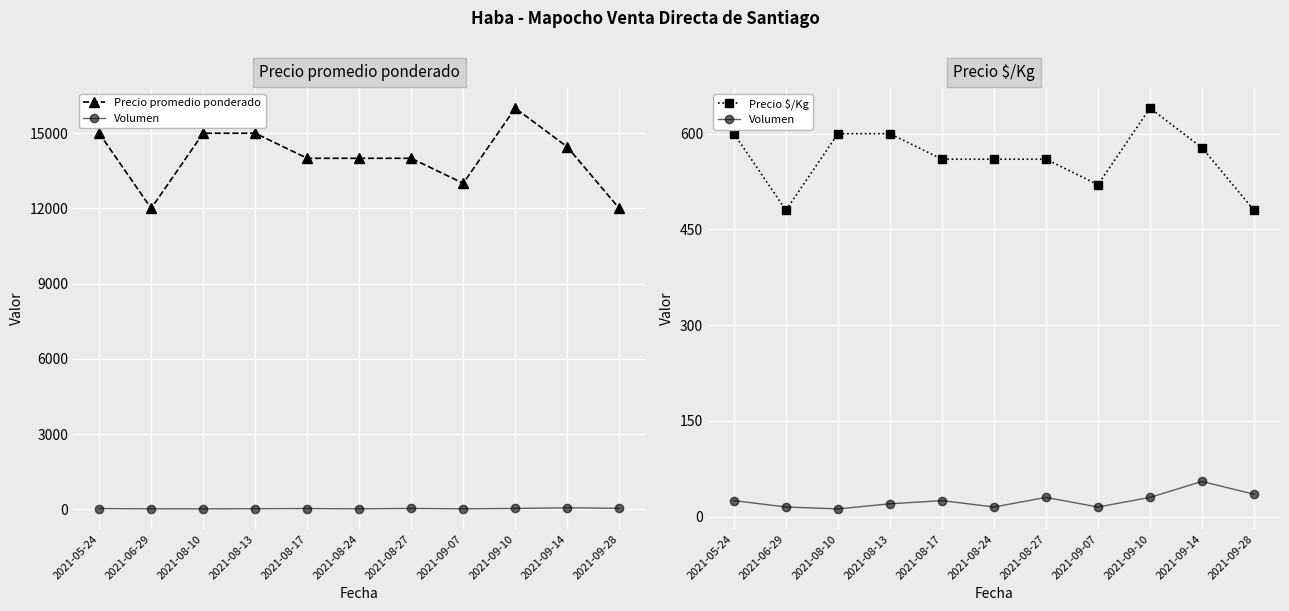

At which category is the sum across all series the highest?

2021-09-10